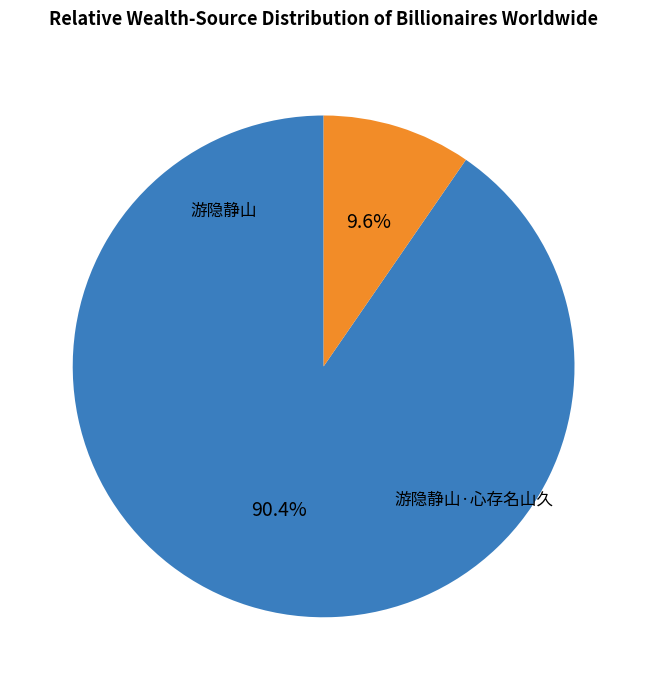

True or false: 游隐静山·心存名山久 accounts for 24% of the total.

False